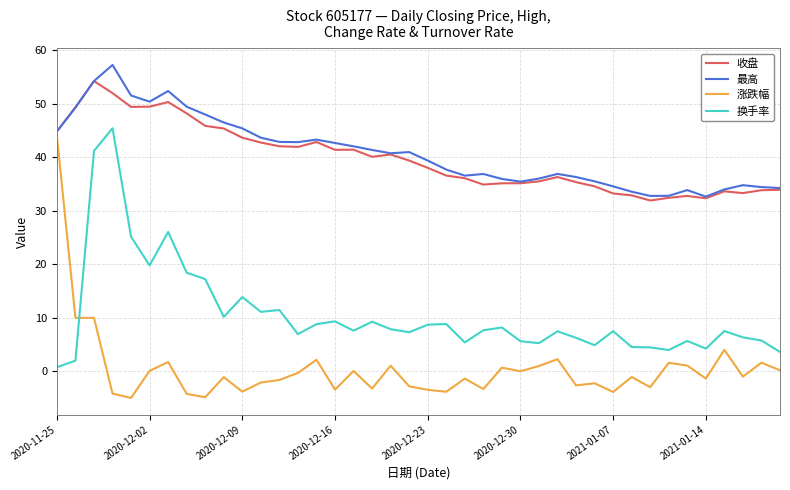

Which series has the widest spread of values?

涨跌幅